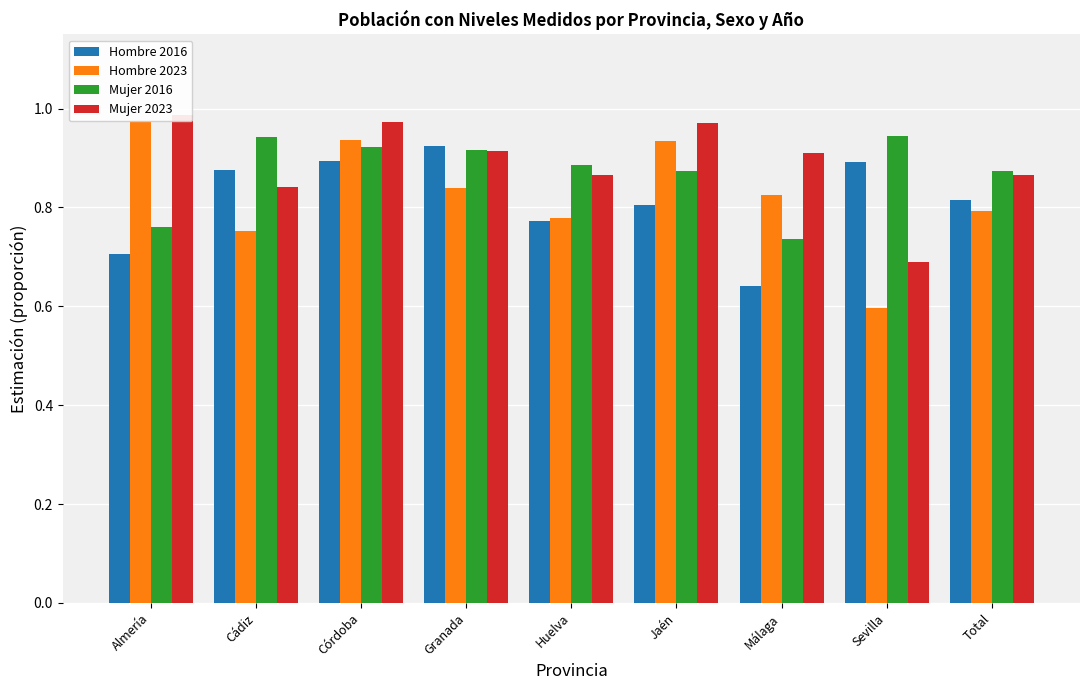

True or false: Hombre 2023 has a value of 1.0 at Sevilla.

False